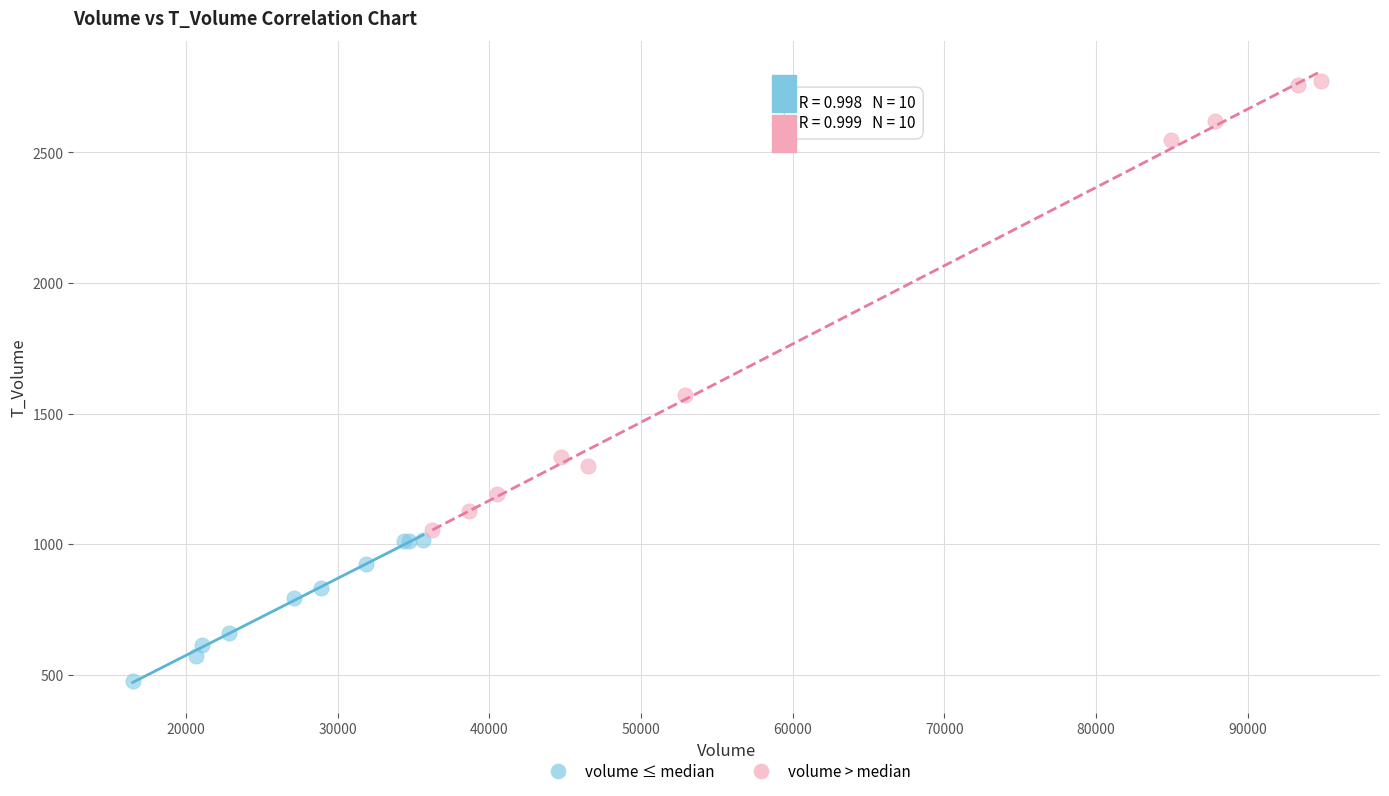

Which series reaches the maximum Y coordinate?

volume > median